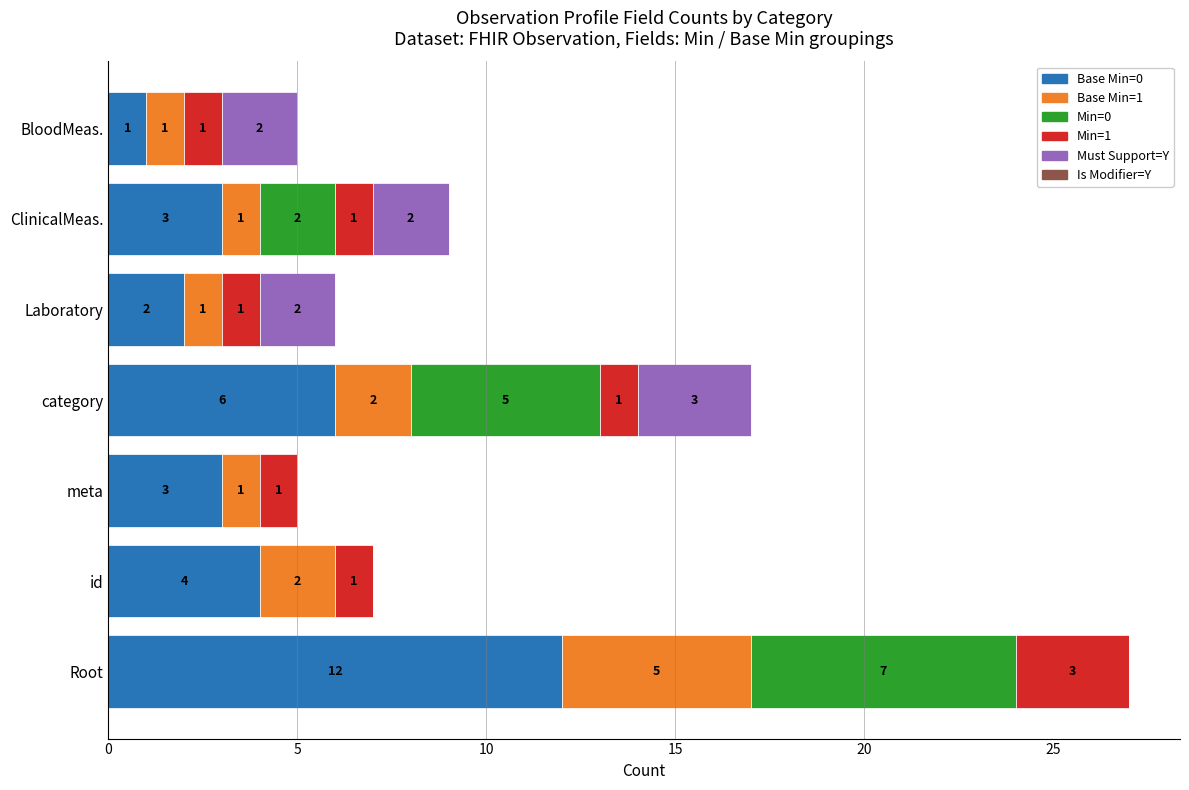

At which category is the sum across all series the highest?

Root